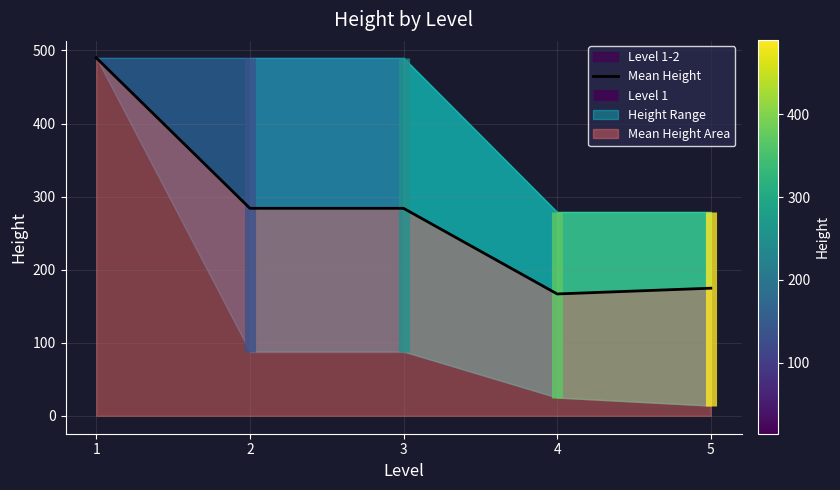

Rank the categories by value from lowest to highest.

4, 5, 2, 3, 1